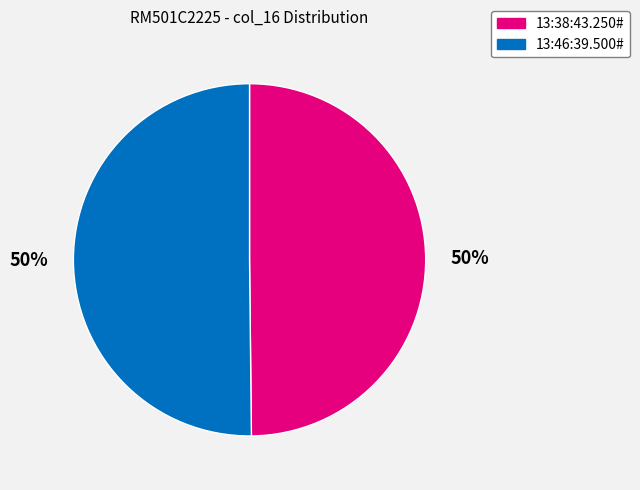

True or false: 13:46:39.500# accounts for 44% of the total.

False